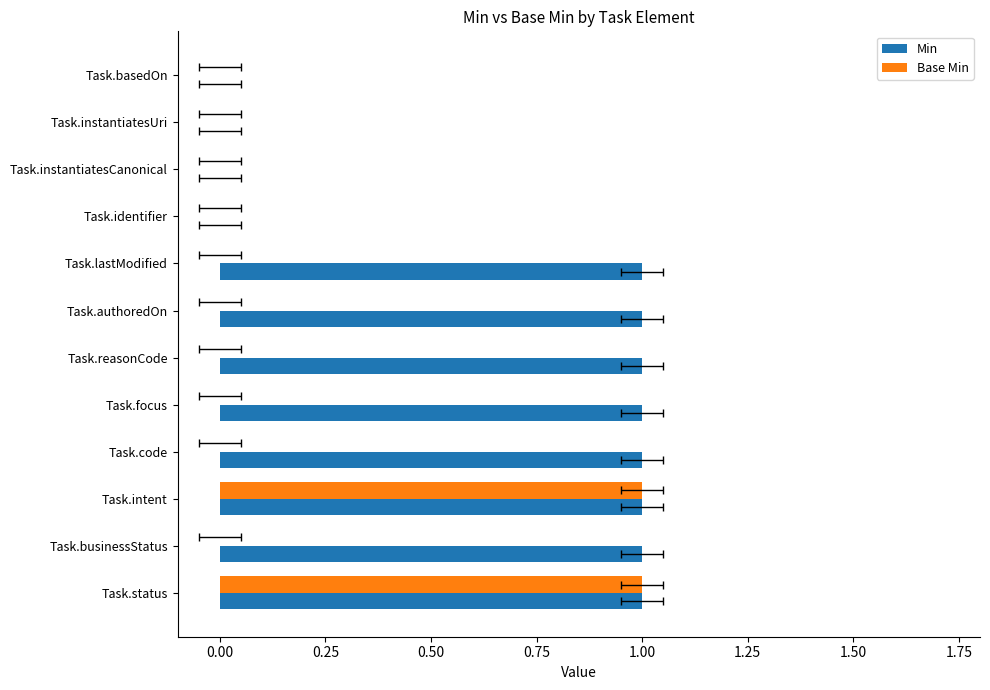

What is the difference between the maximum and minimum values in the Min series?

1